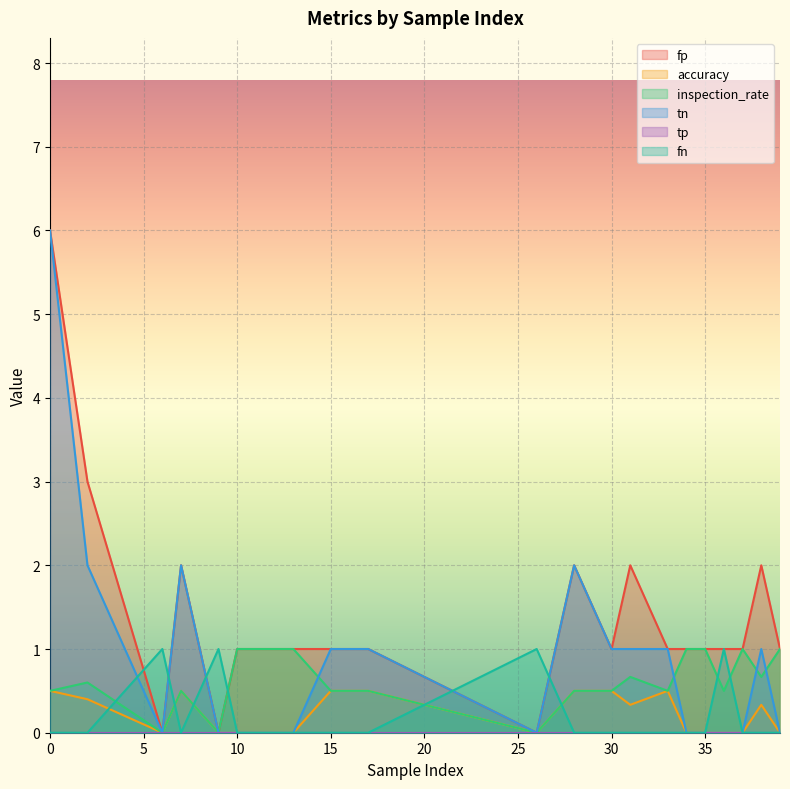

Between 33 and 36, which series saw the biggest shift?

tn